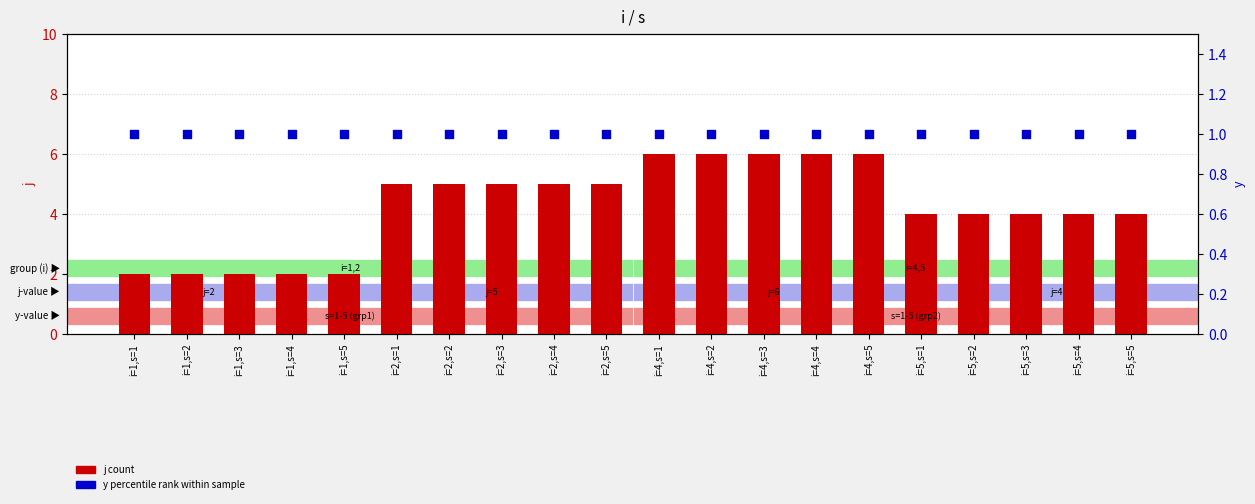

Is the value of y (percentile rank) at i=1,s=5 greater than the value of j (count) at i=2,s=5?

No